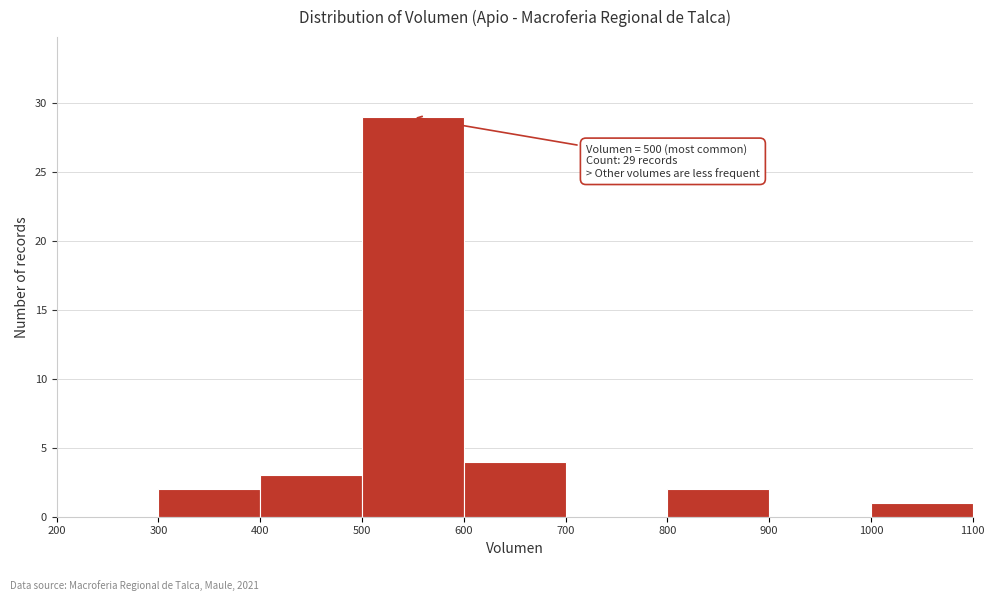

Over which range of the x-axis is the bar tallest?

500 to 600